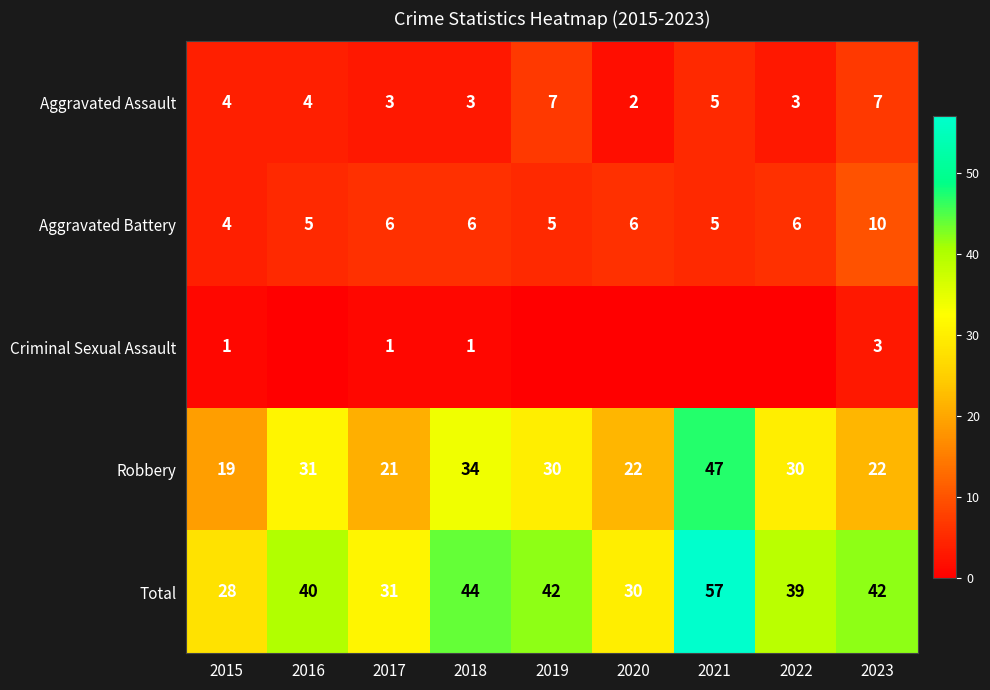

The Total series shows 40 at 2016. True or false?

True